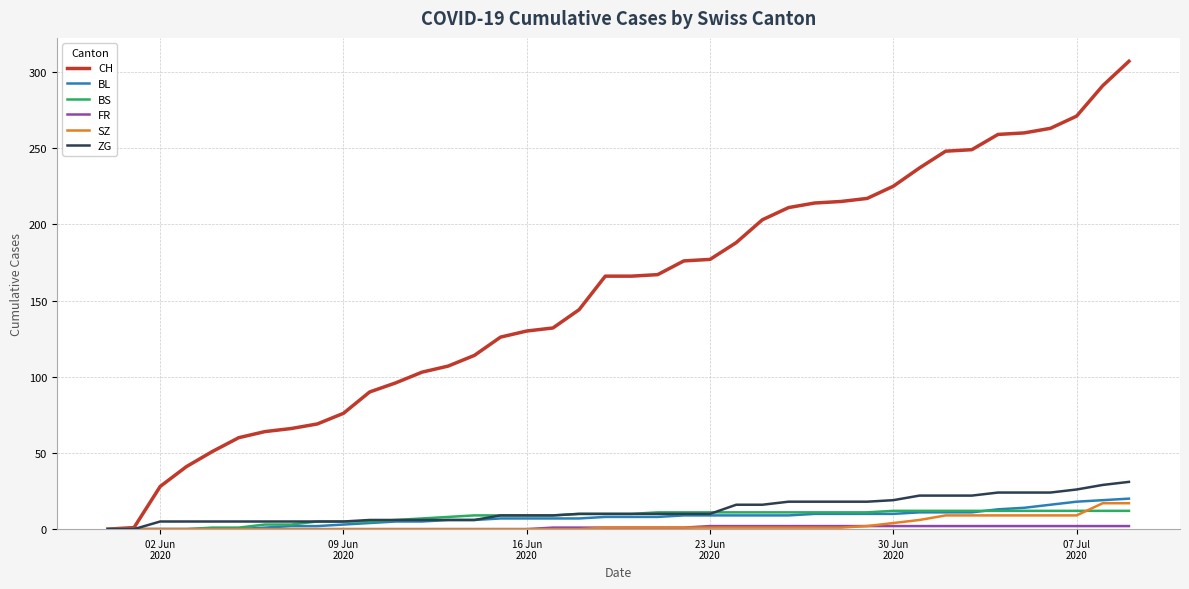

What is the highest value of the BS series?

12